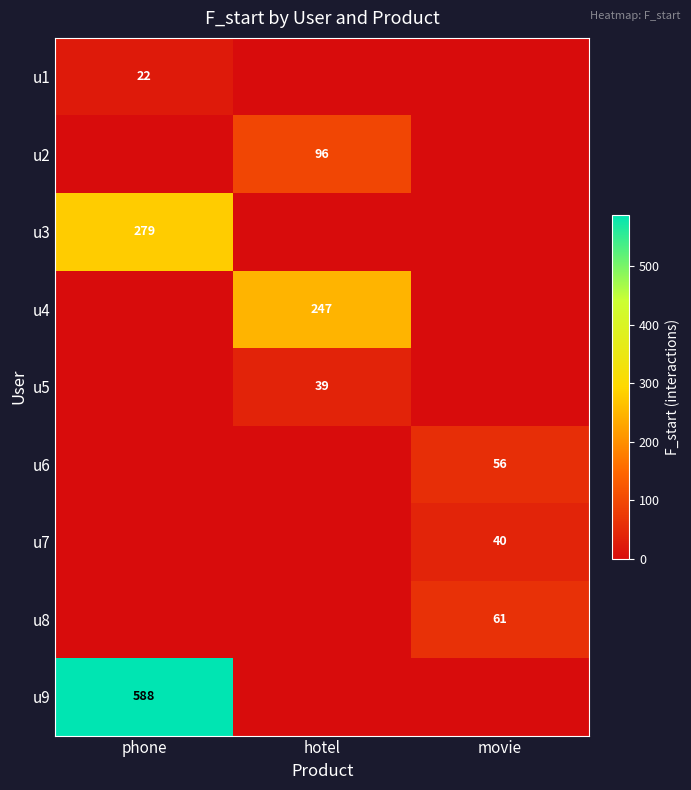

The u1 series shows 22 at phone. True or false?

True